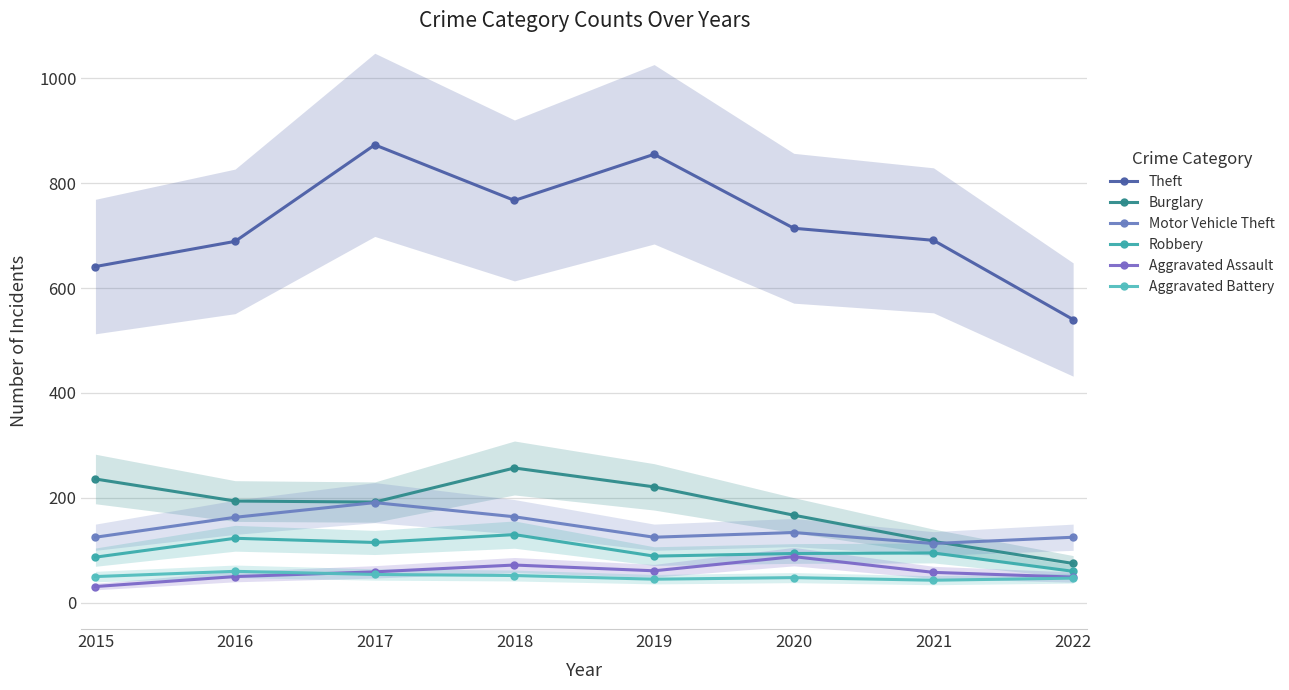

In Aggravated Assault, how many points are lower than both neighbors (excluding endpoints)?

1